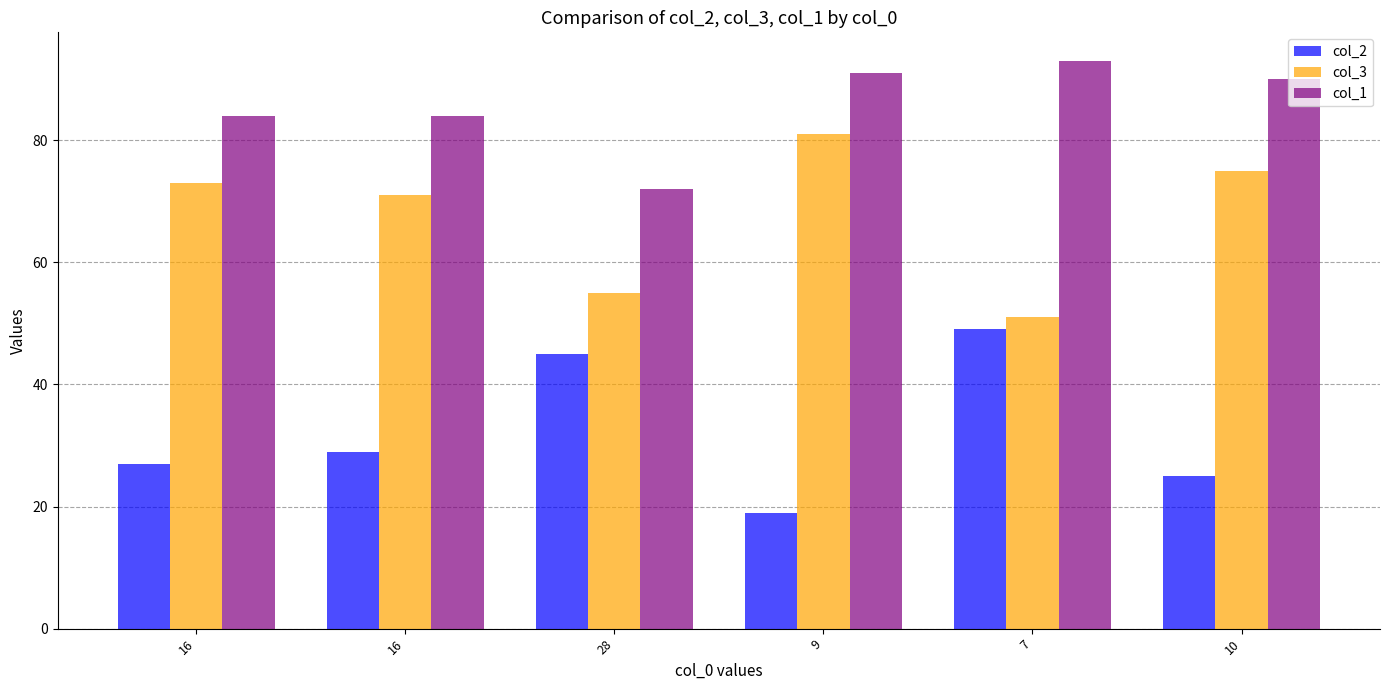

What is the average value of the col_3 series?

68